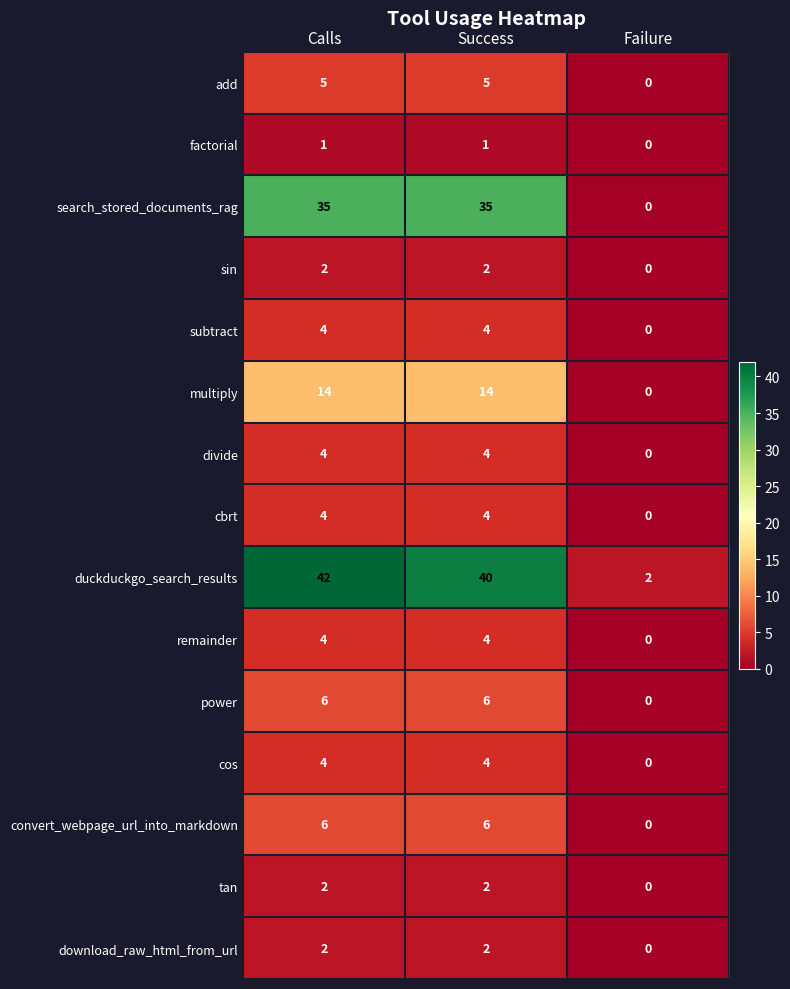

Which series has the widest spread of values?

duckduckgo_search_results